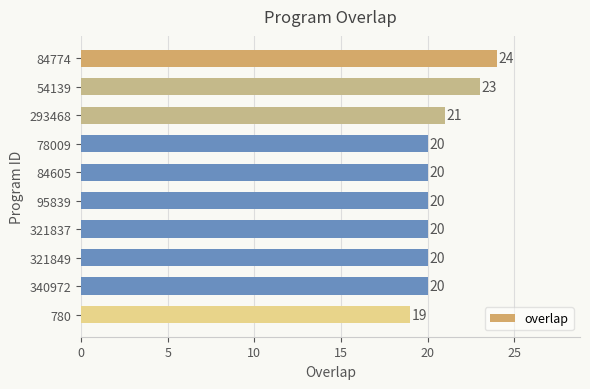

What is the ratio of the value at 84774 to the value at 321849?

1.2